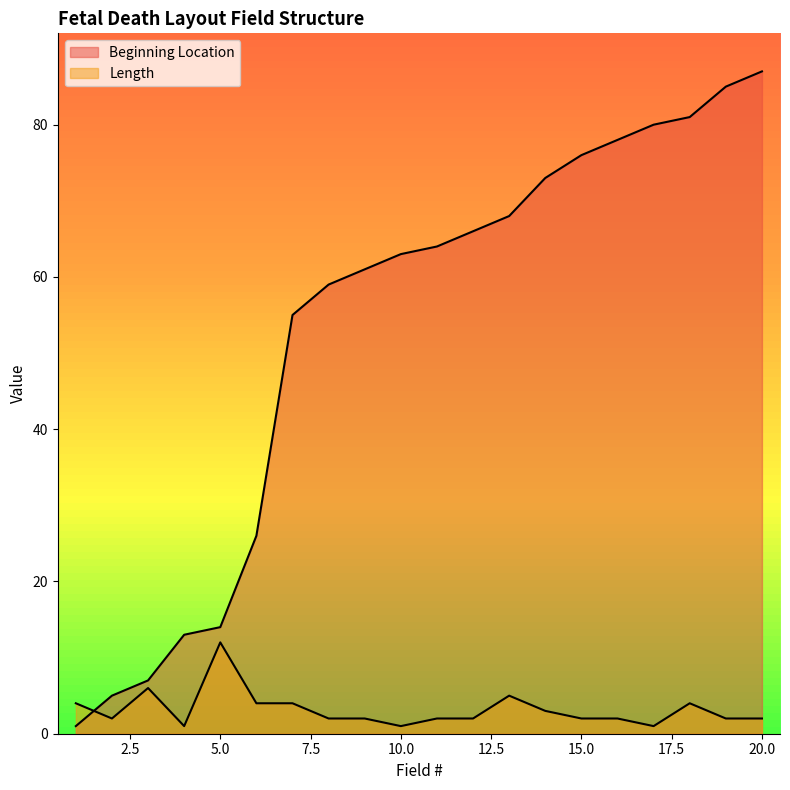

Reading right to left, list all the values displayed in this chart.

Beginning Location: 20=87	19=85	18=81	17=80	16=78	15=76	14=73	13=68	12=66	11=64	10=63	9=61	8=59	7=55	6=26	5=14	4=13	3=7	2=5	1=1
Length: 20=2	19=2	18=4	17=1	16=2	15=2	14=3	13=5	12=2	11=2	10=1	9=2	8=2	7=4	6=4	5=12	4=1	3=6	2=2	1=4